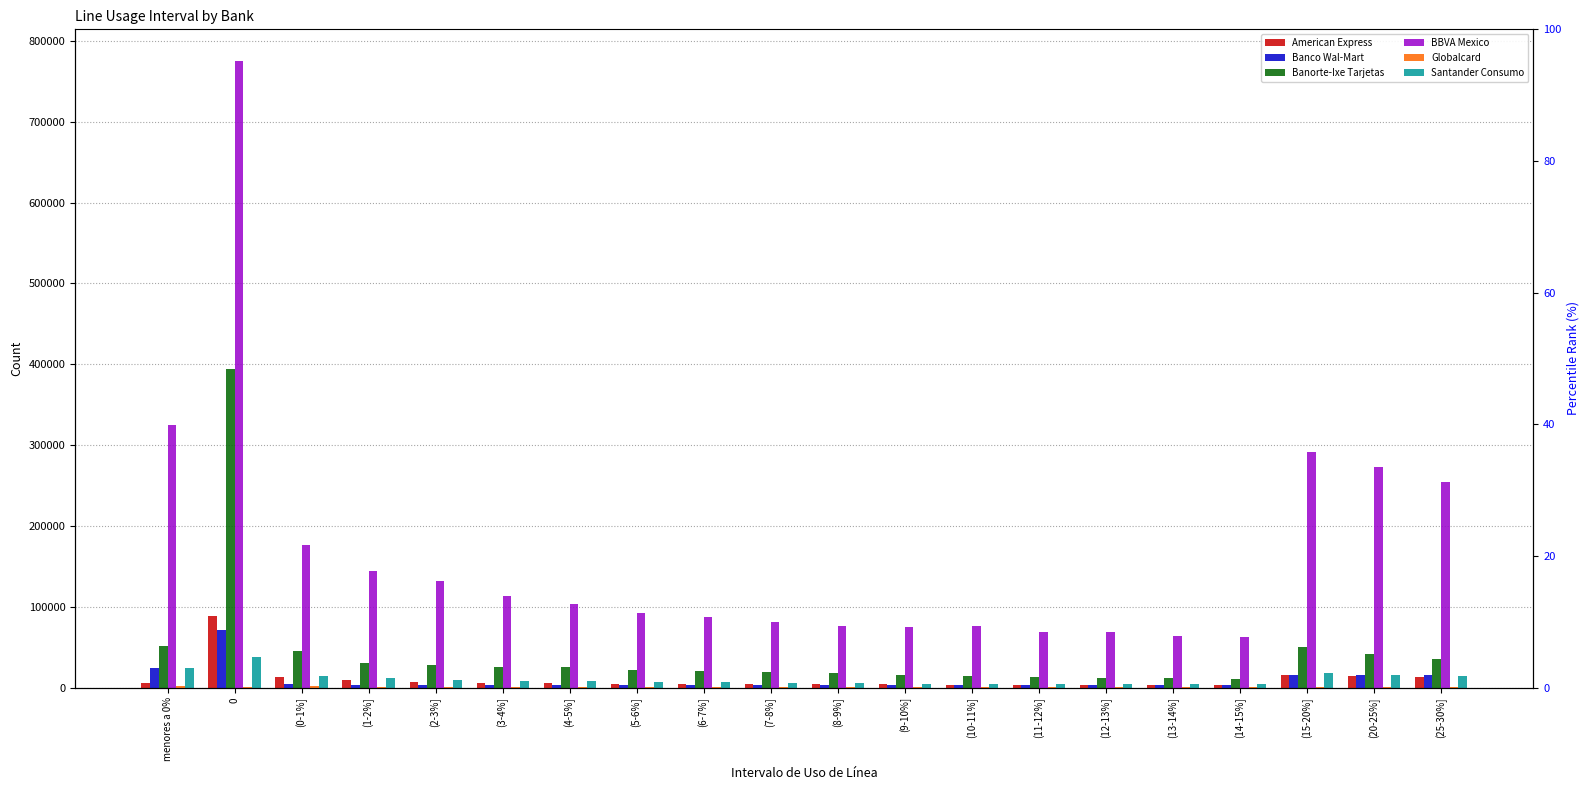

Which category has the lowest value in the American Express series?

(12-13%]